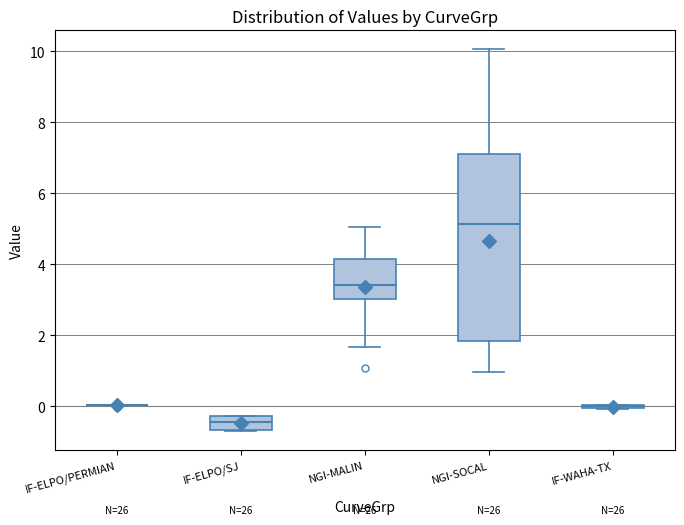

Reading left to right, read every box against the y-axis: the position of its median line, the range the box covers, and the ends of its whiskers. The values are not printed on the chart, so give them approximately, as read against the axis.

IF-ELPO/PERMIAN: box collapsed to a line at 0.0, whiskers 0.0 to 0.0
IF-ELPO/SJ: median -0.4, box -0.6 to -0.2, whiskers -0.8 to -0.2
NGI-MALIN: median 3.4, box 3.0 to 4.2, whiskers 1.6 to 5.0
NGI-SOCAL: median 5.2, box 1.8 to 7.2, whiskers 1.0 to 10.0
IF-WAHA-TX: box collapsed to a line at 0.0, whiskers 0.0 to 0.0